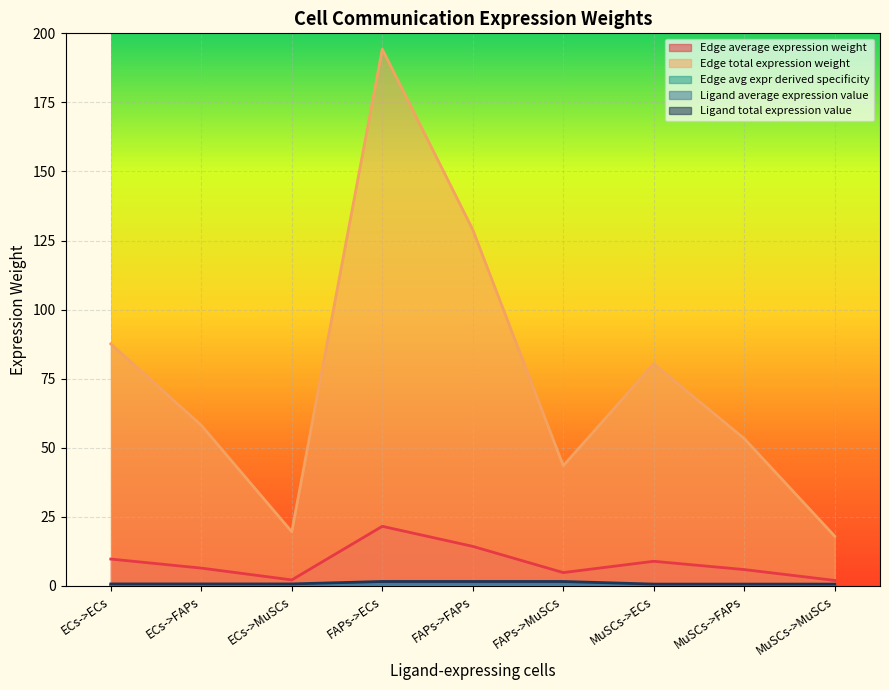

How many data points does each series have?

9